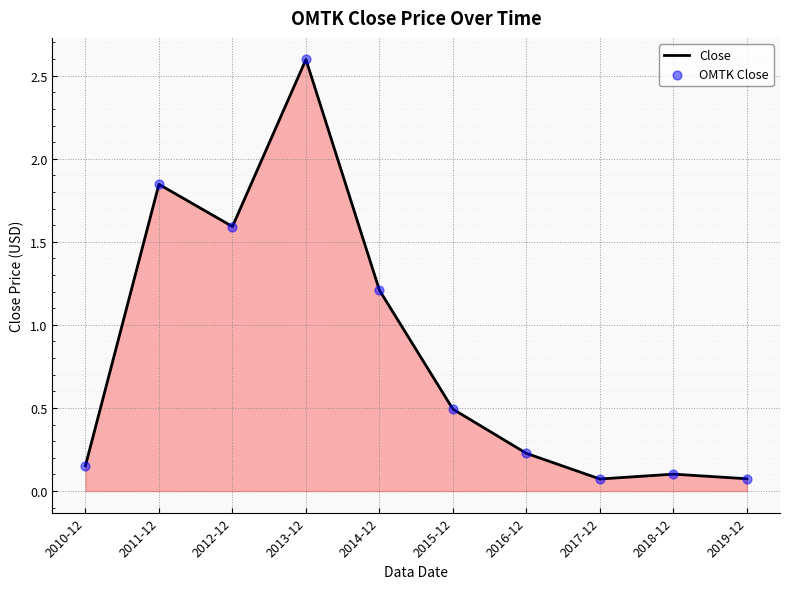

The chart shows a value of 3.6 at 2013-12. True or false?

False